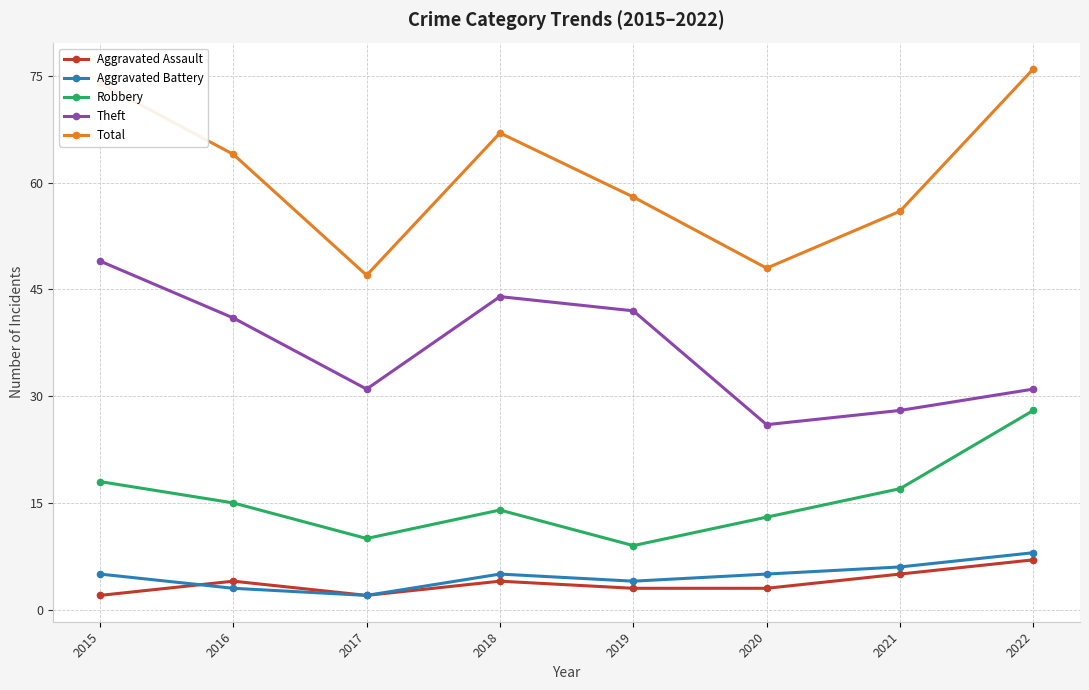

True or false: Total and Aggravated Battery intersect in this chart.

False